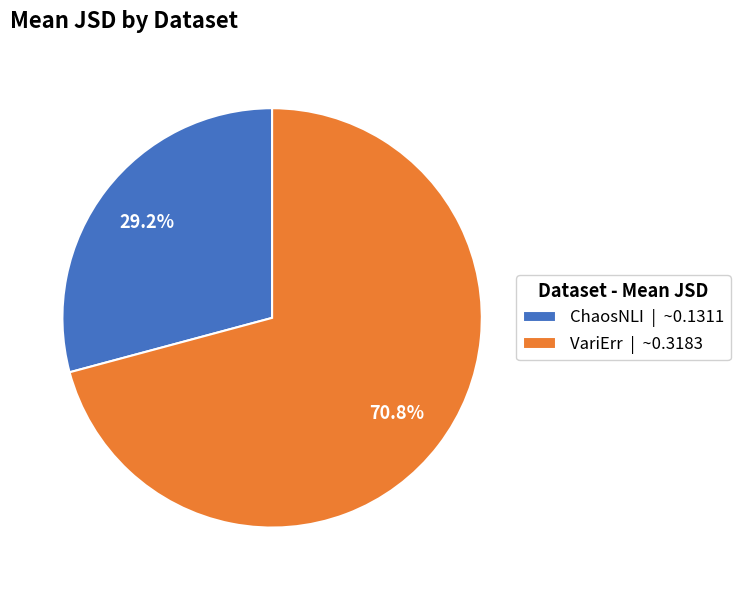

Which slice is the smallest?

ChaosNLI